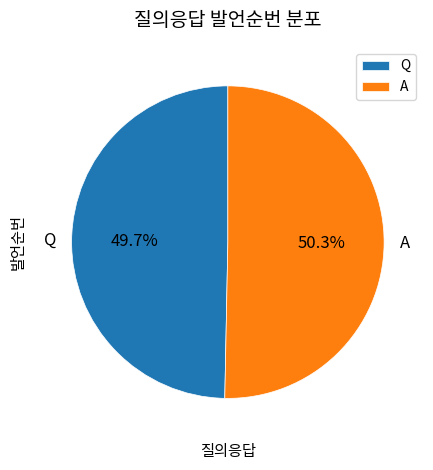

Does Q account for over 50% of the chart?

No